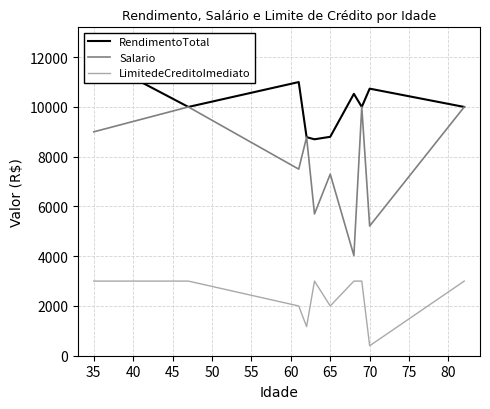

True or false: Salario and LimitedeCreditoImediato cross at least once.

False